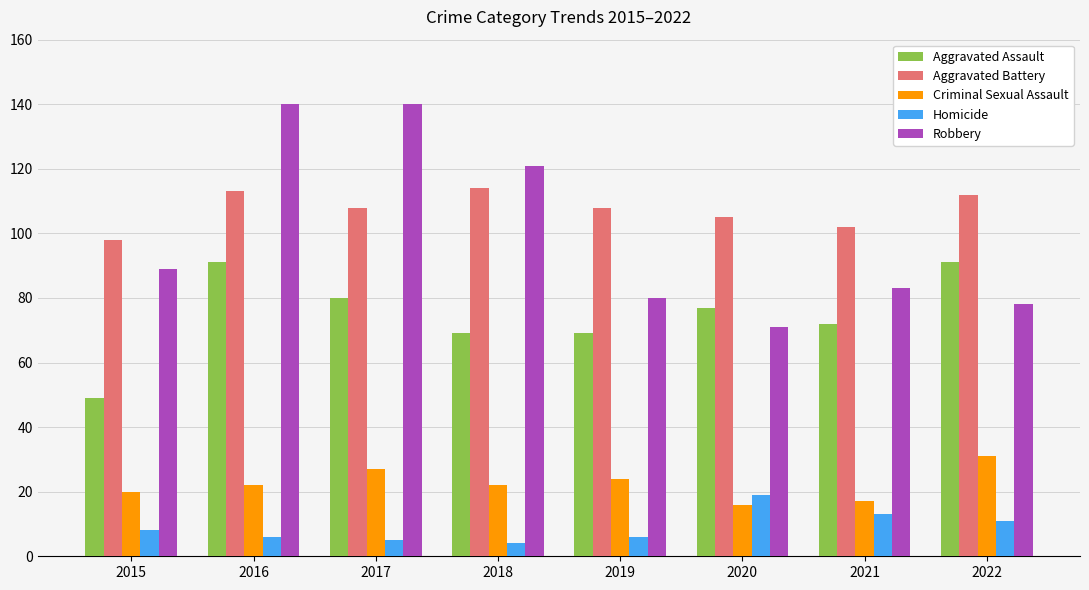

What is the maximum value for Homicide?

19